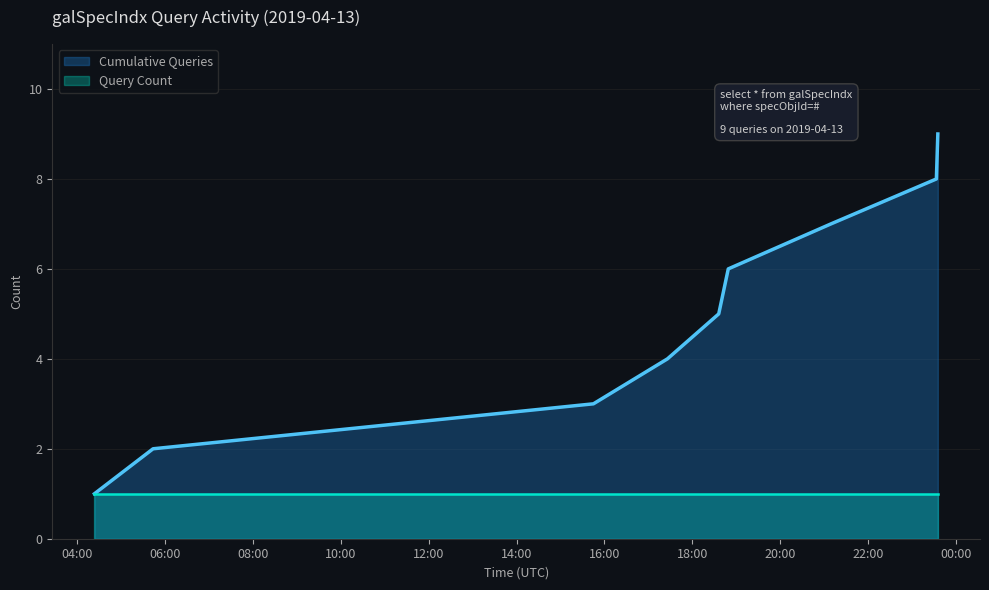

What is the greatest value displayed?

9